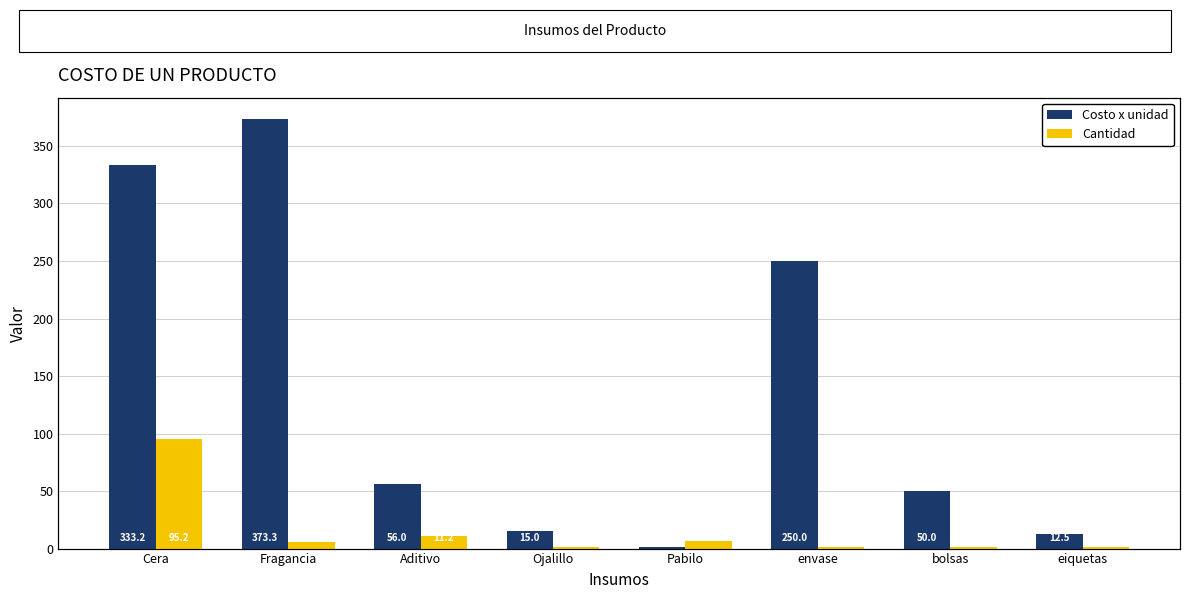

At which label does Cantidad first exceed 5?

Cera